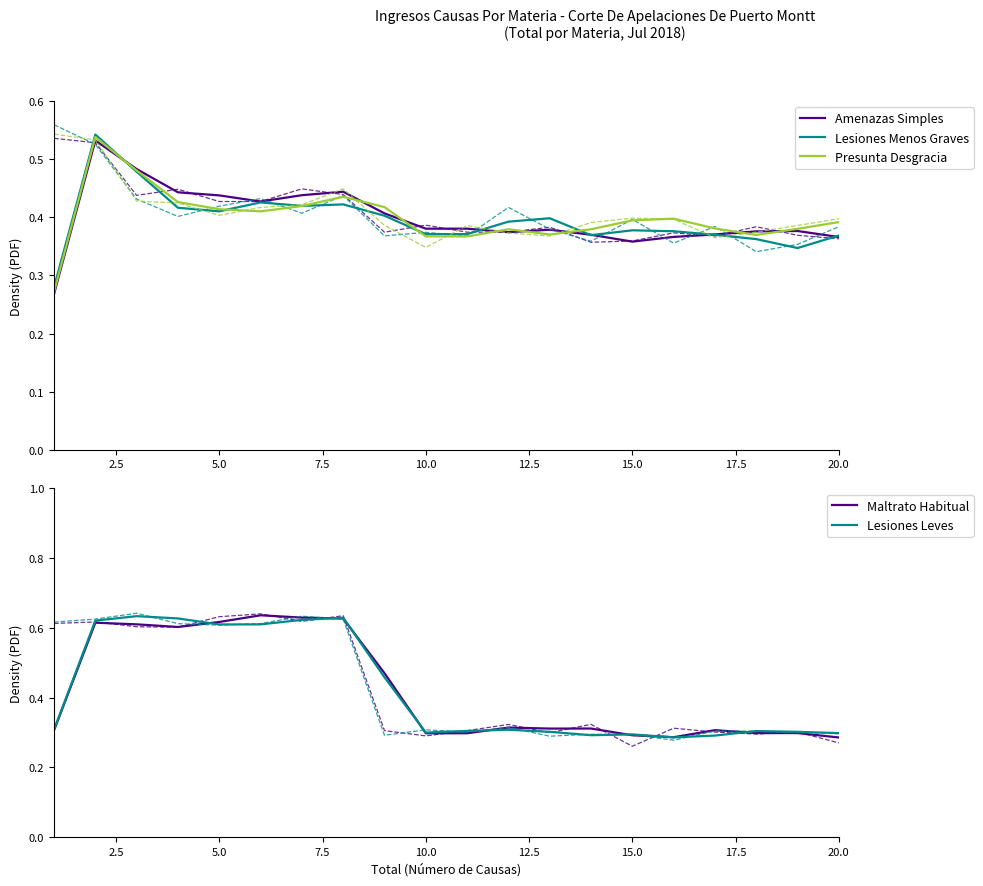

True or false: Presunta Desgracia has a value of 0.4 at 15.0.

True